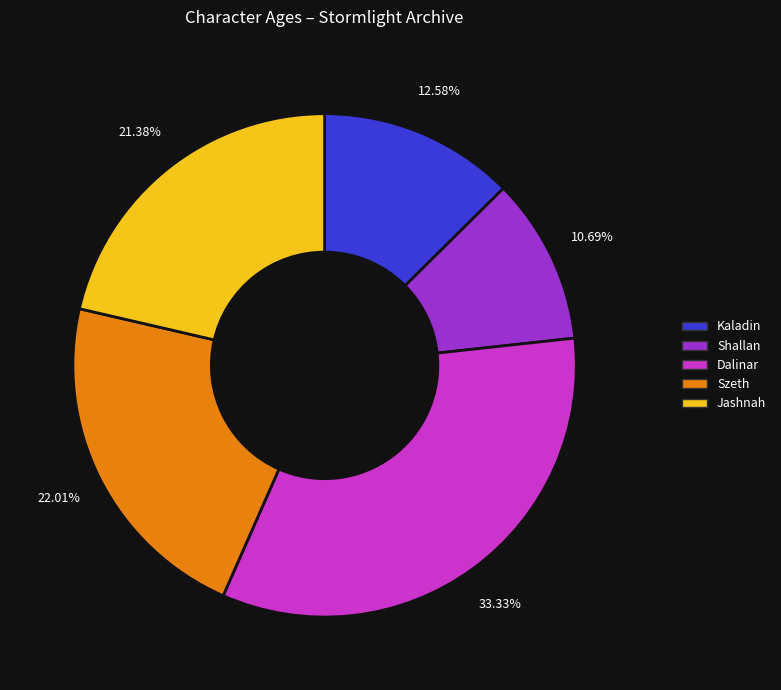

Does Dalinar represent more than half of the total?

No